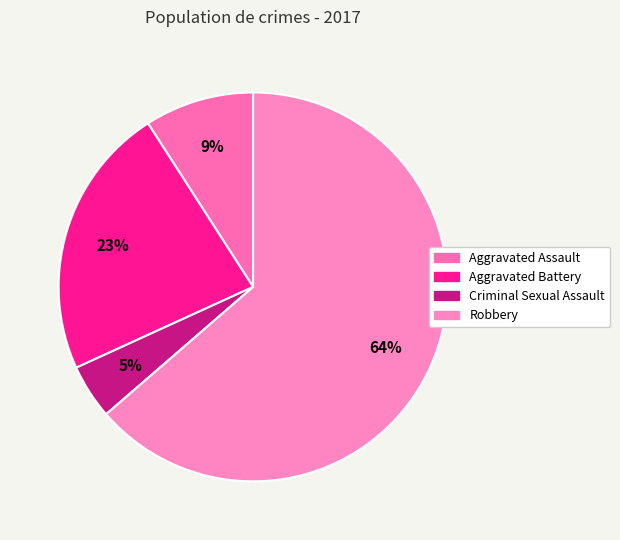

Which slice is the smallest?

Criminal Sexual Assault